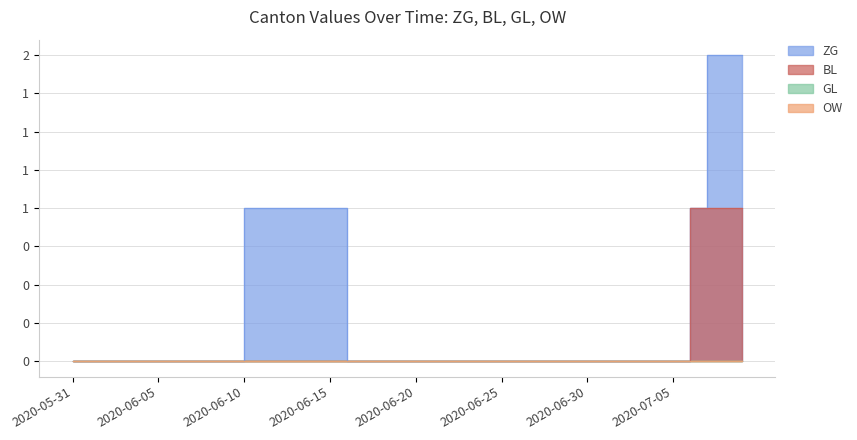

What is the label of the 29th point from the right?

2020-06-11